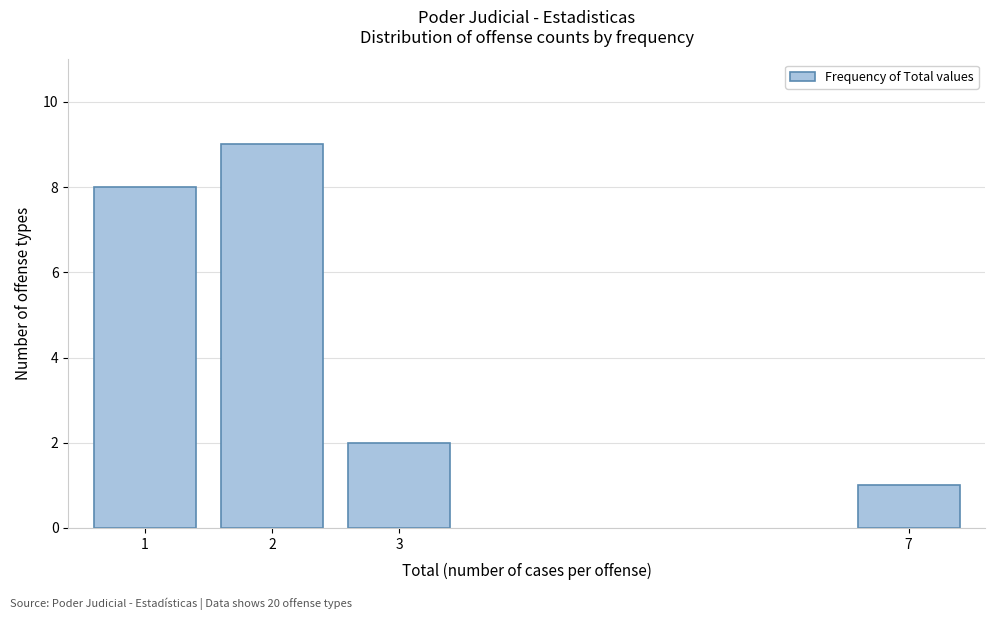

Reading left to right, extract all data points from this chart.

1=8	2=9	3=2	7=1